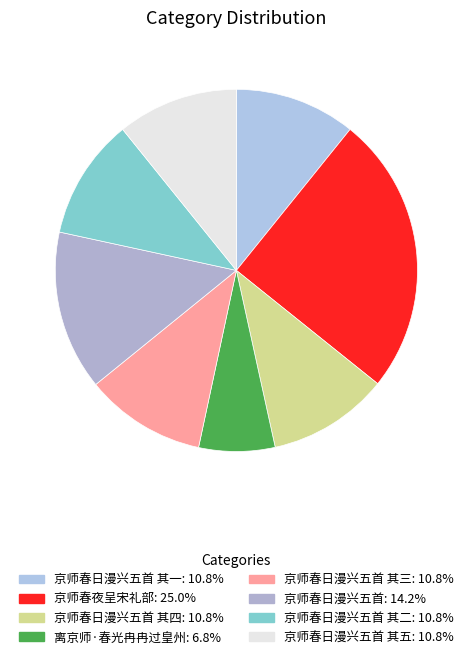

How many segments does this pie chart have?

8